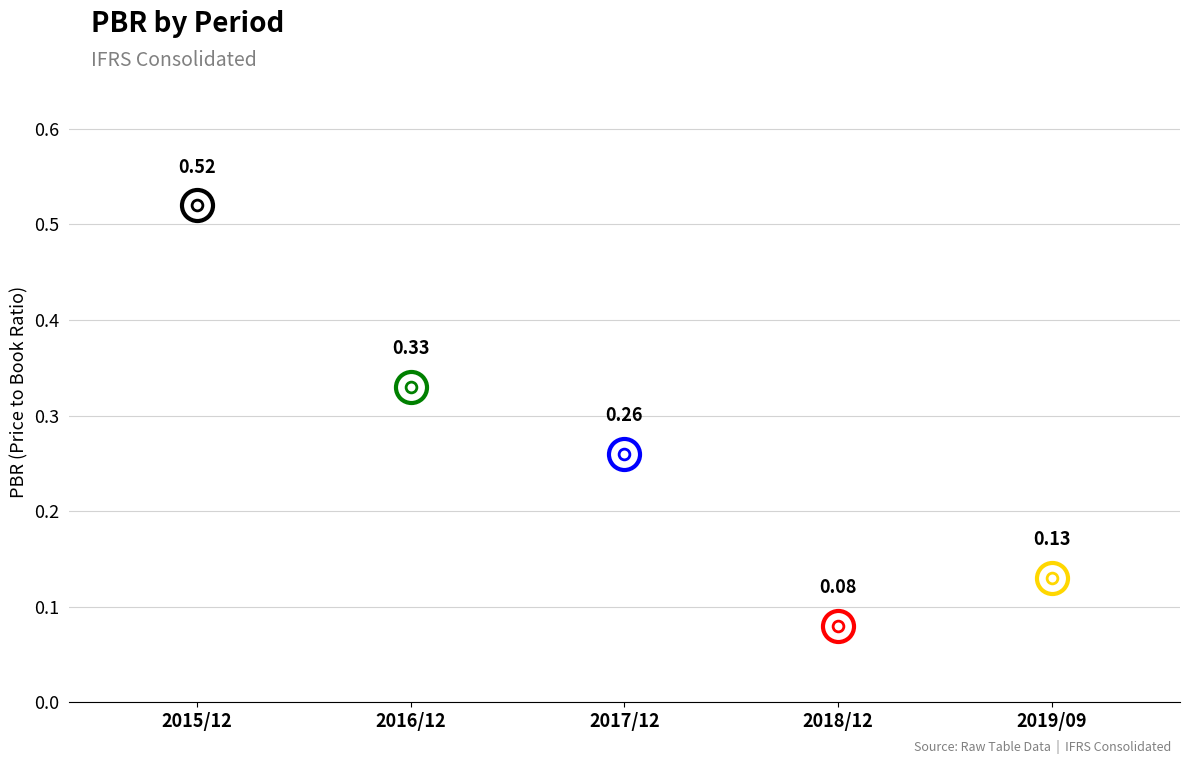

What is the change in value from 2015/12 to 2016/12?

-0.2